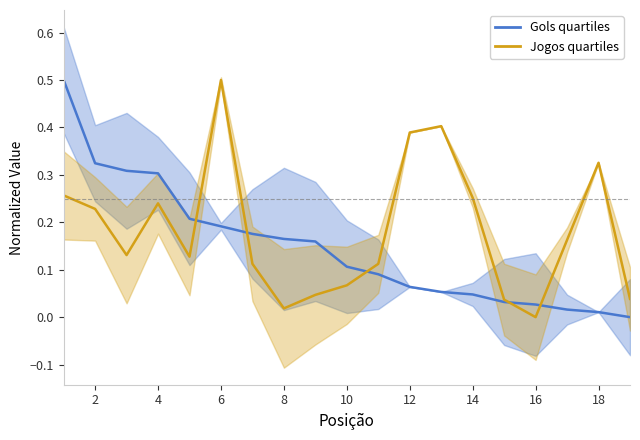

The Gols series shows 0.2 at 9. True or false?

True